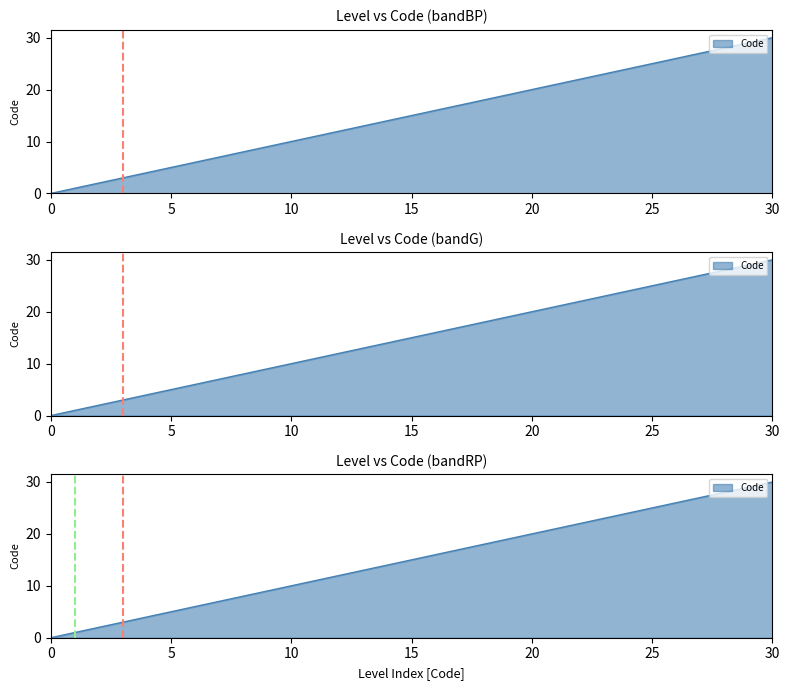

Reading left to right, transcribe all the data shown in this chart.

0	1	2	3	4	5	6	8	9	10	30